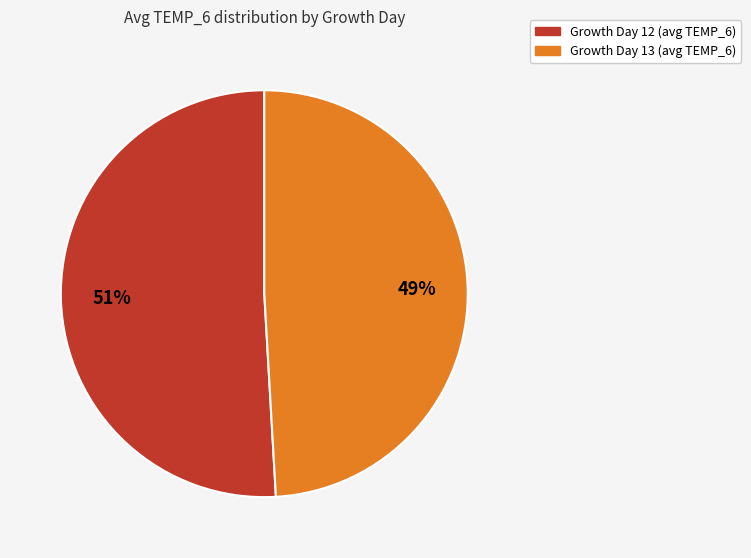

Is there any slice that represents more than half of the pie?

Yes